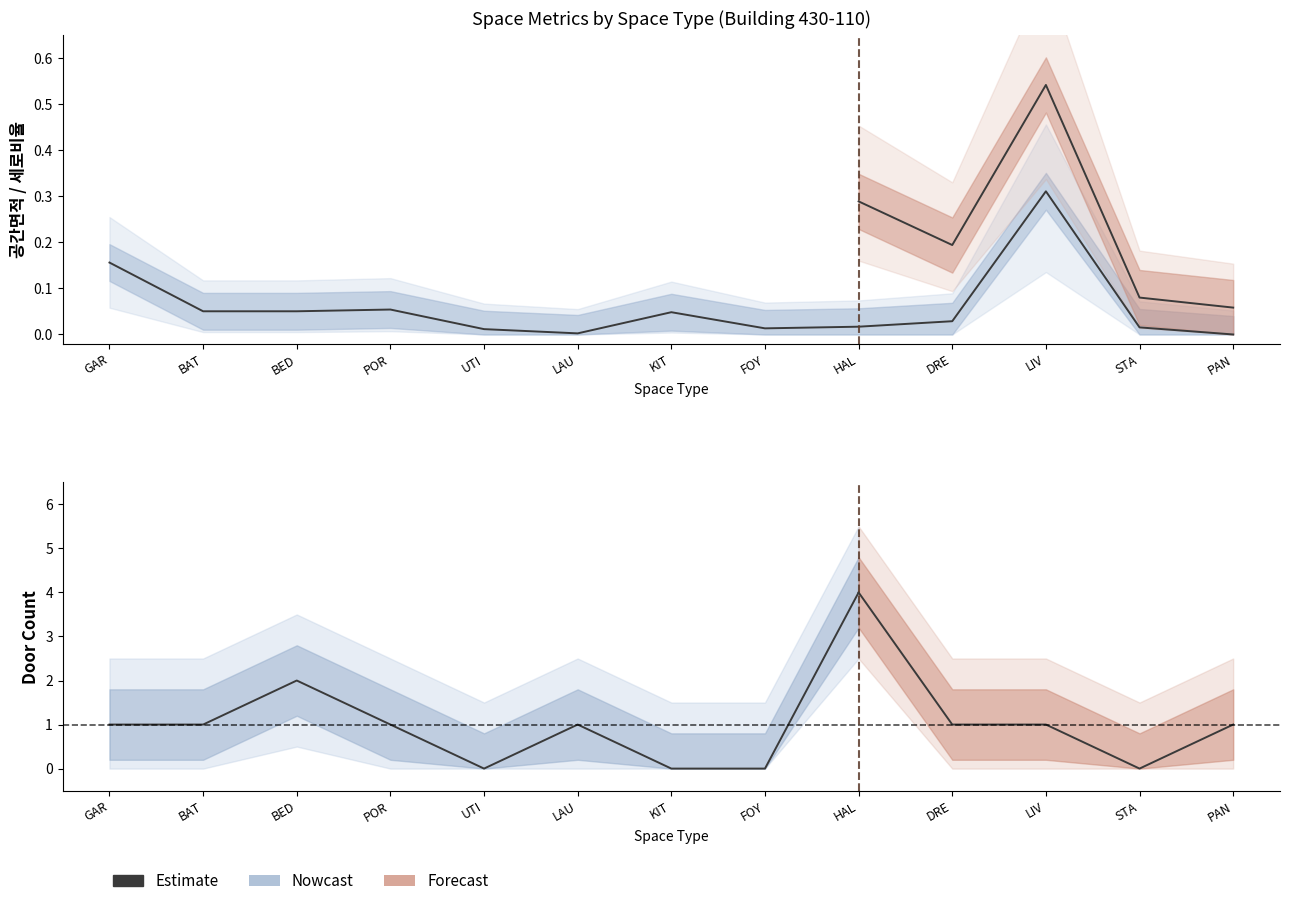

List the labels in order of value, smallest first.

UTI, KIT, FOY, GAR, BAT, POR, LAU, BED, HAL